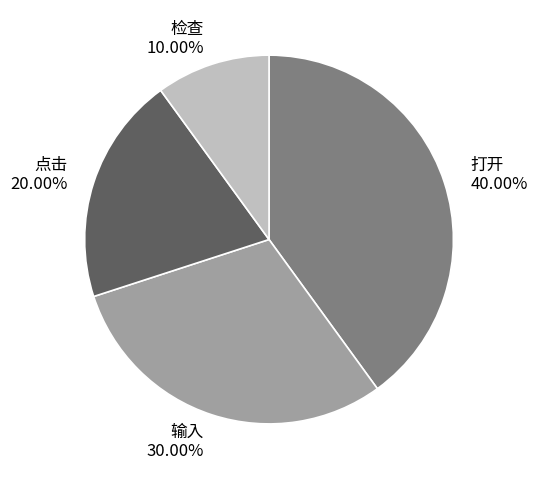

Is it true that 检查 is 10% of the pie?

True